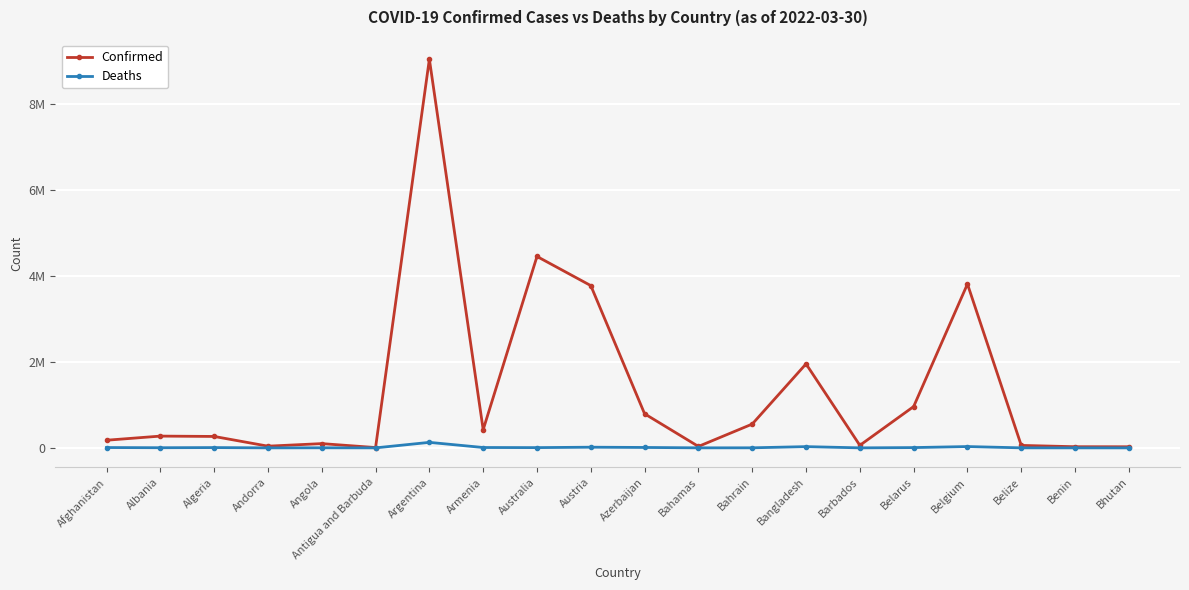

True or false: Confirmed and Deaths cross at least once.

False